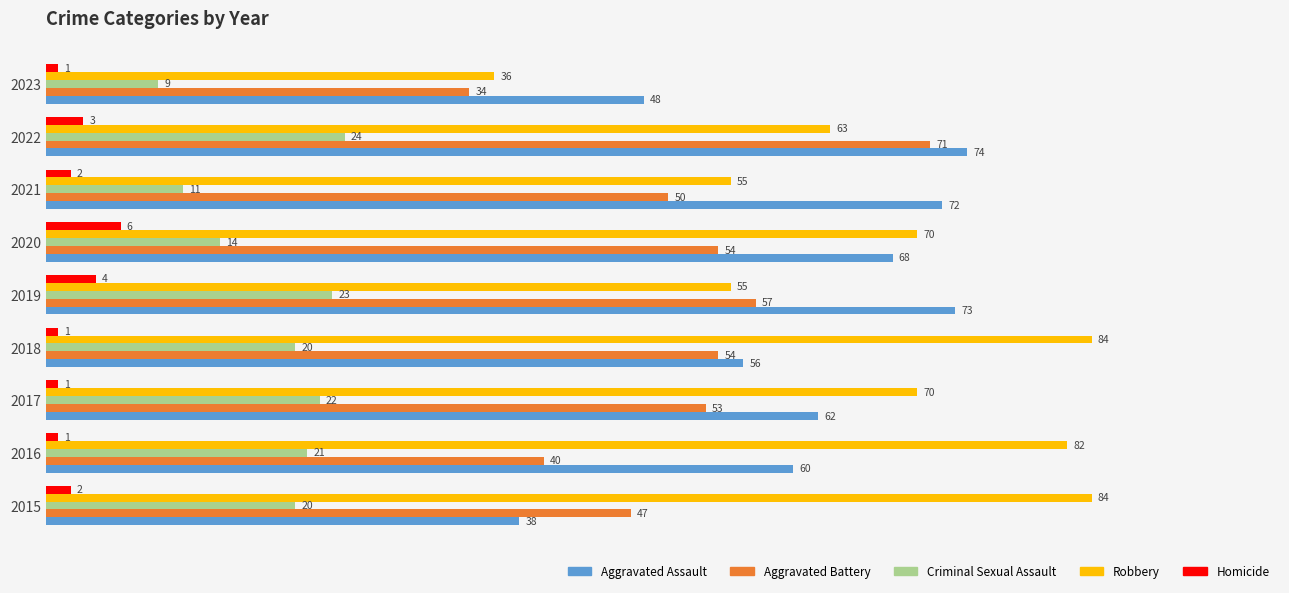

What is the highest value of the Homicide series?

6